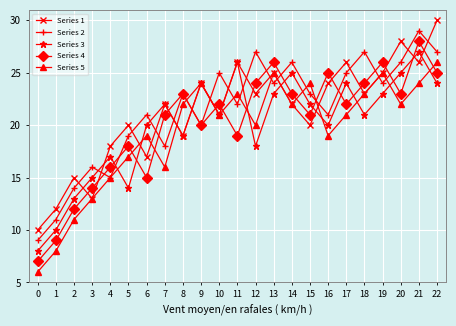

What are all the series names shown in the legend?

Series 1, Series 2, Series 3, Series 4, Series 5